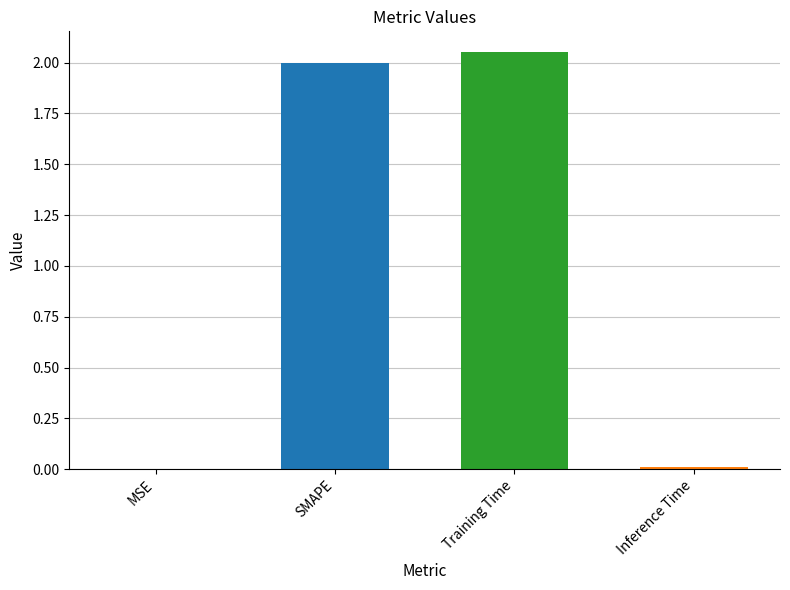

True or false: the data shows 2.6 at SMAPE.

False